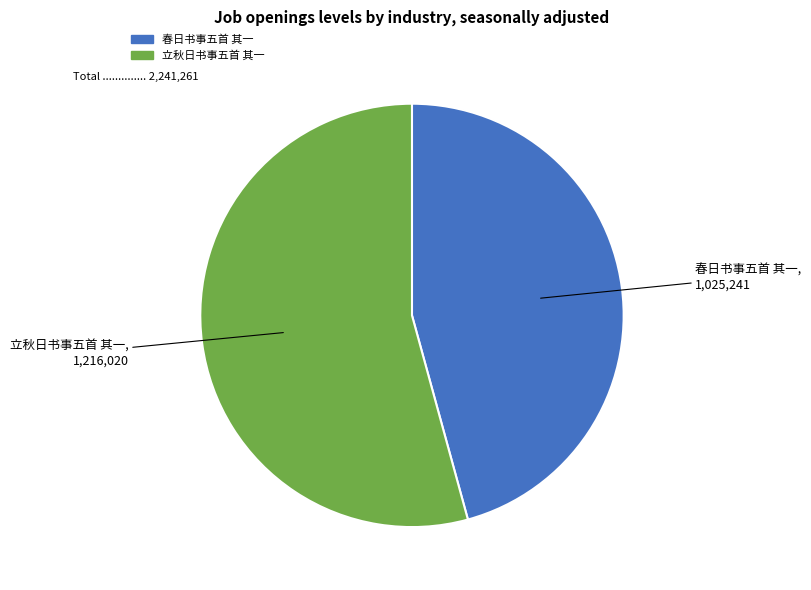

Is there any slice that represents more than half of the pie?

Yes